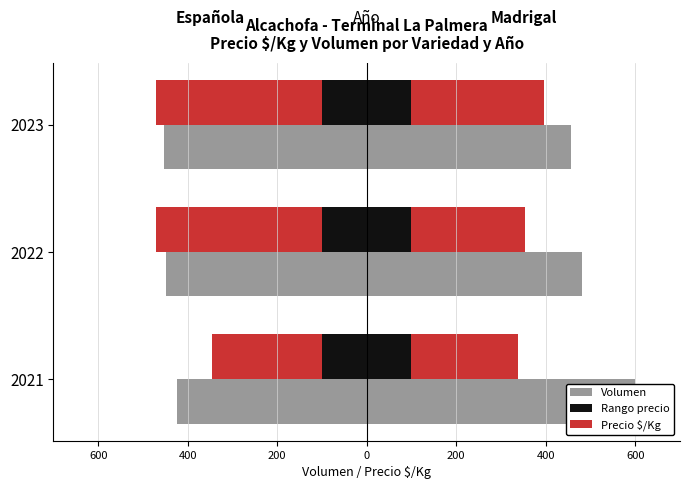

What is the spread (max minus min) of values at 400?

950.0